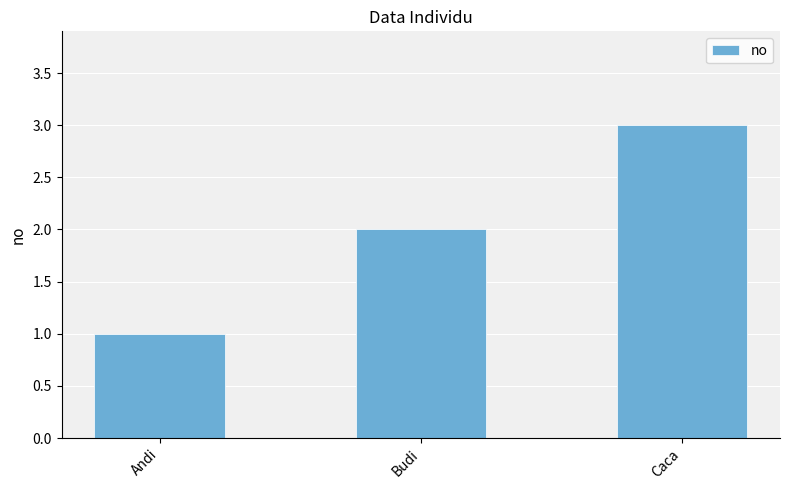

True or false: the data shows 1 at Budi.

False